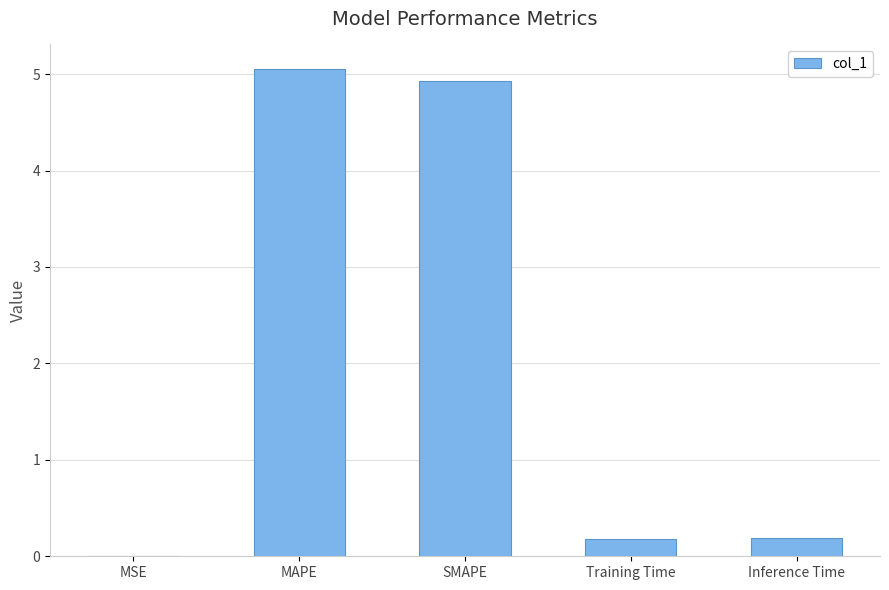

True or false: the data shows 0.2 at Training Time.

True